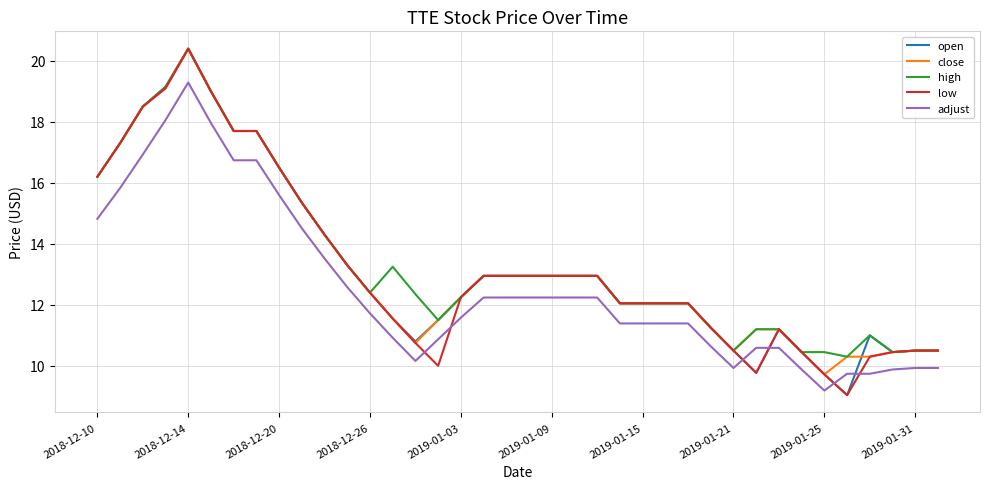

True or false: open and adjust cross at least once.

True